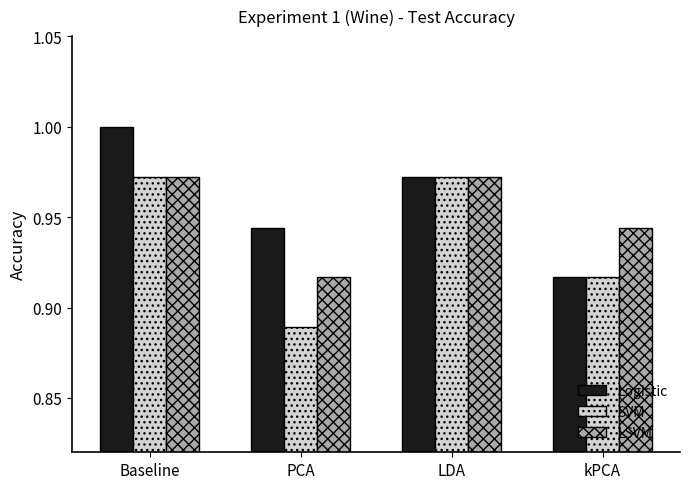

At which category does the chart reach its minimum across all series?

PCA